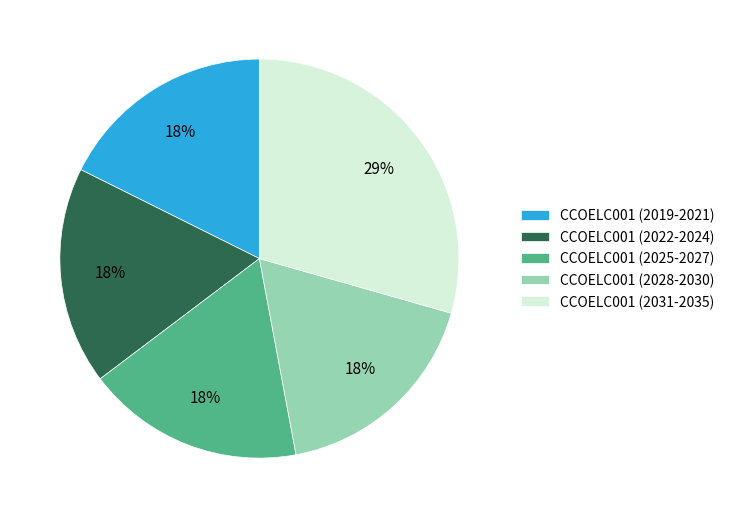

Count the number of slices in the pie.

5